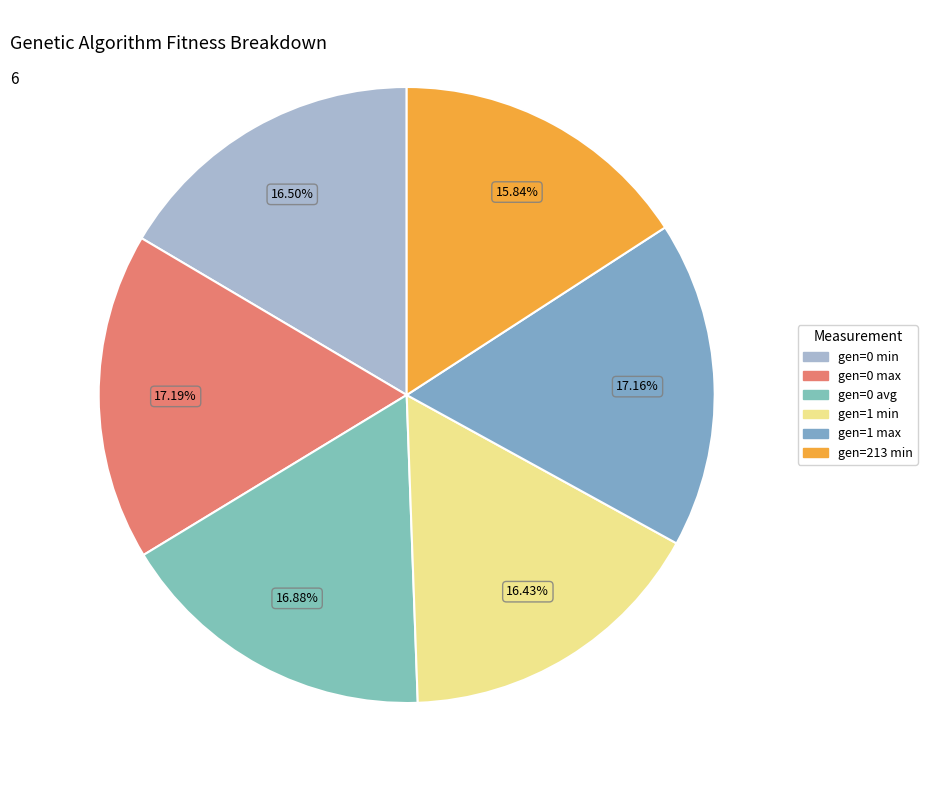

Count the number of slices in the pie.

6